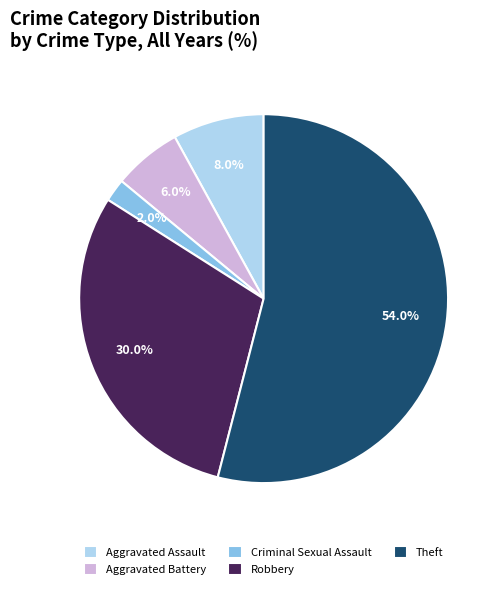

What is the total percentage of Theft and Criminal Sexual Assault?

56.0%